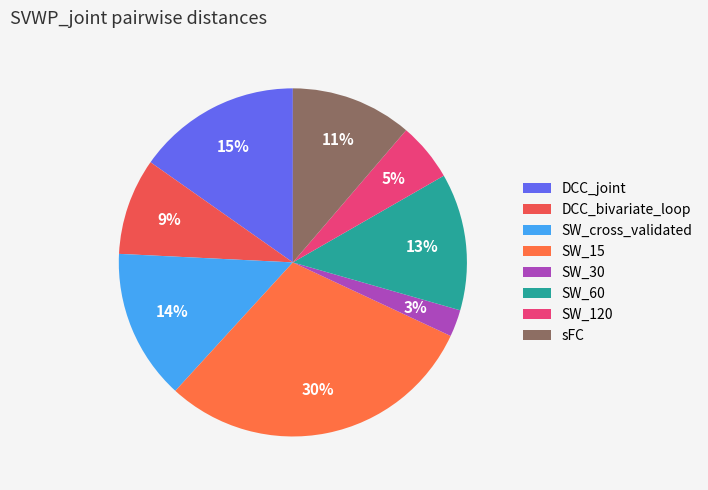

To the nearest percent, what is the difference between the DCC_bivariate_loop and SW_60 slice percentages?

4%